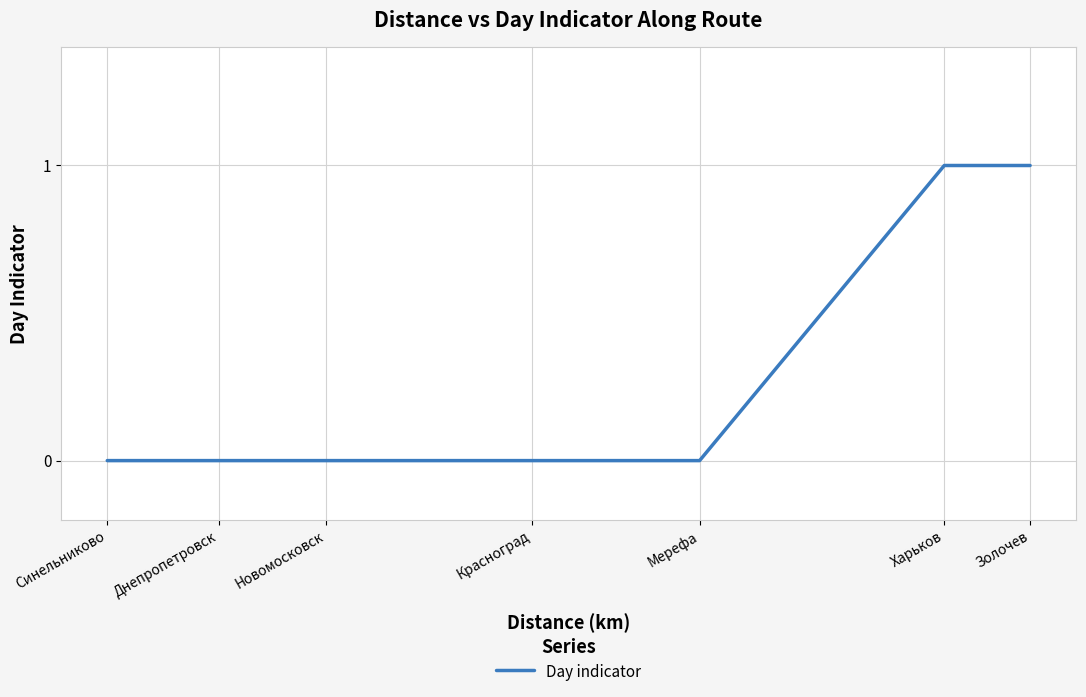

Is it true that the value at Новомосковск is 0?

True